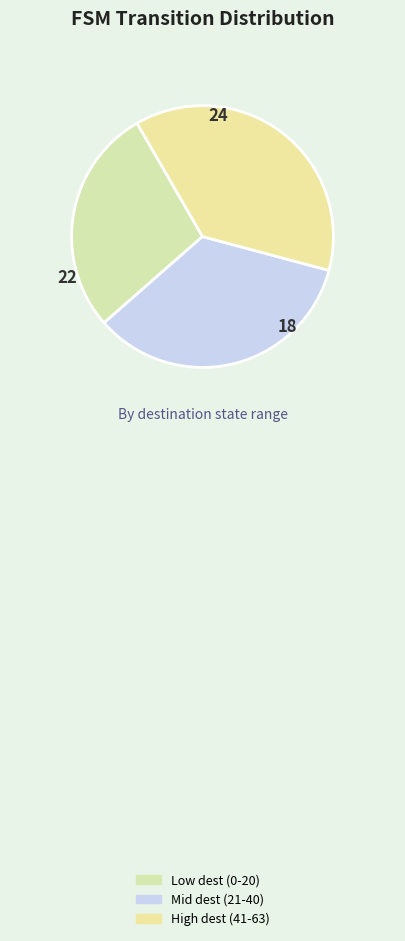

How many slices are in this pie chart?

3